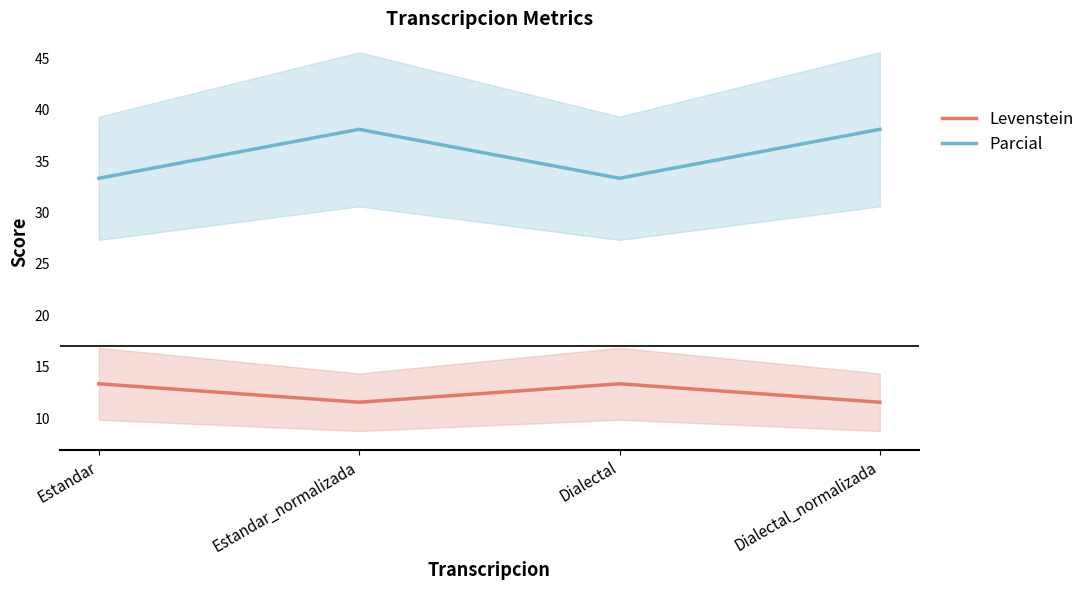

How many data points in Levenstein are less than 13?

2